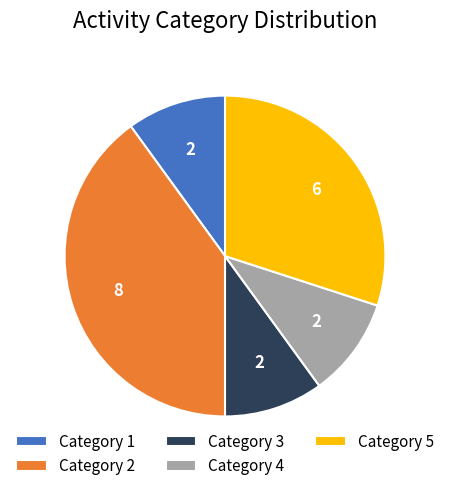

Is there any slice that represents more than half of the pie?

No